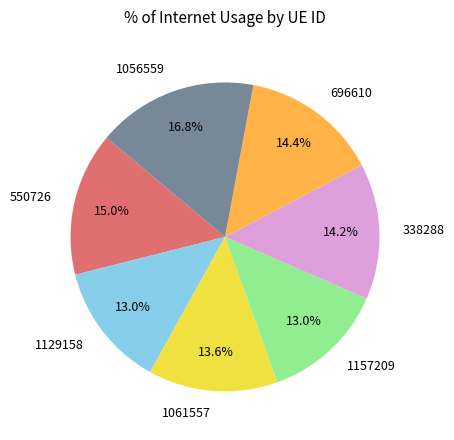

The 338288 slice represents 14% of the pie. True or false?

True